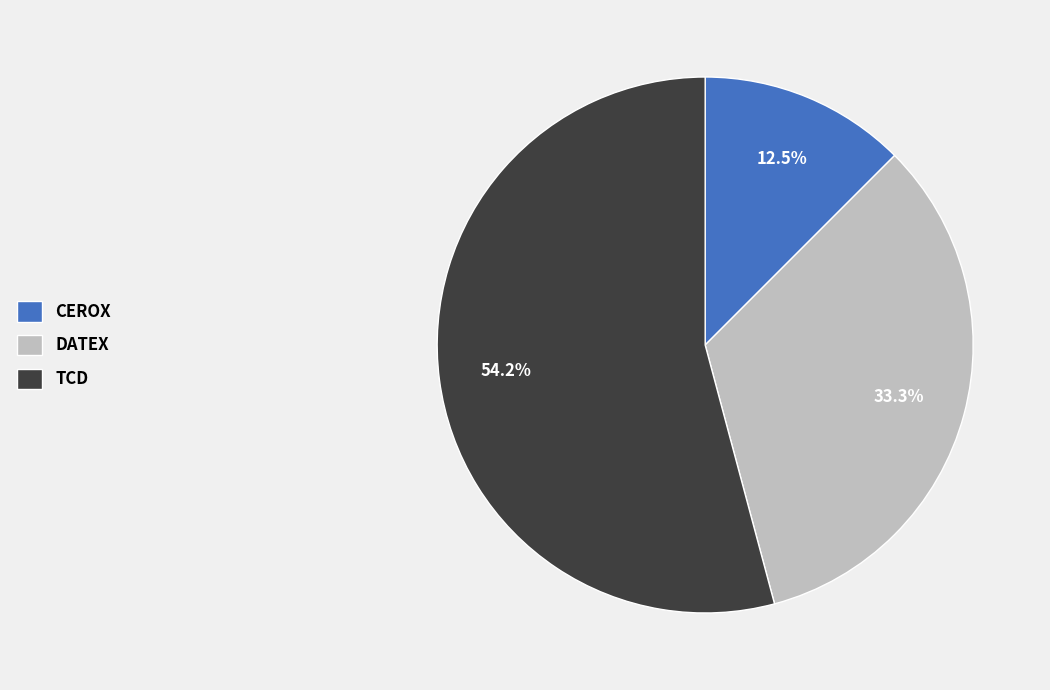

How many segments does this pie chart have?

3